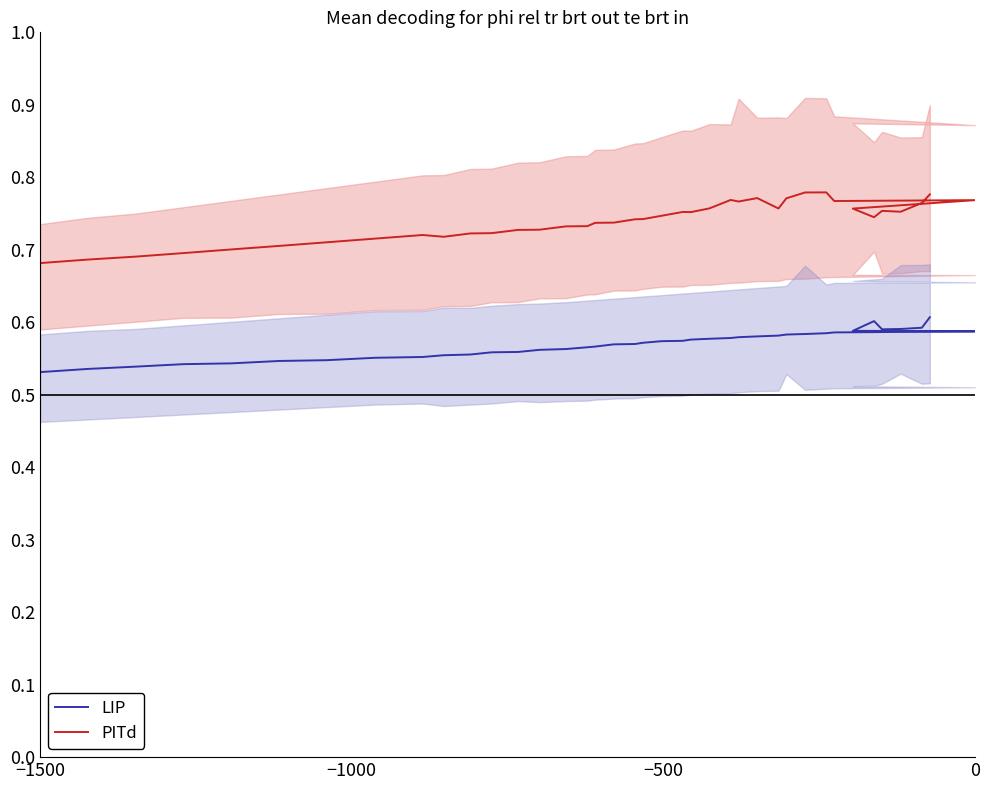

What is the maximum value shown in the chart?

0.8